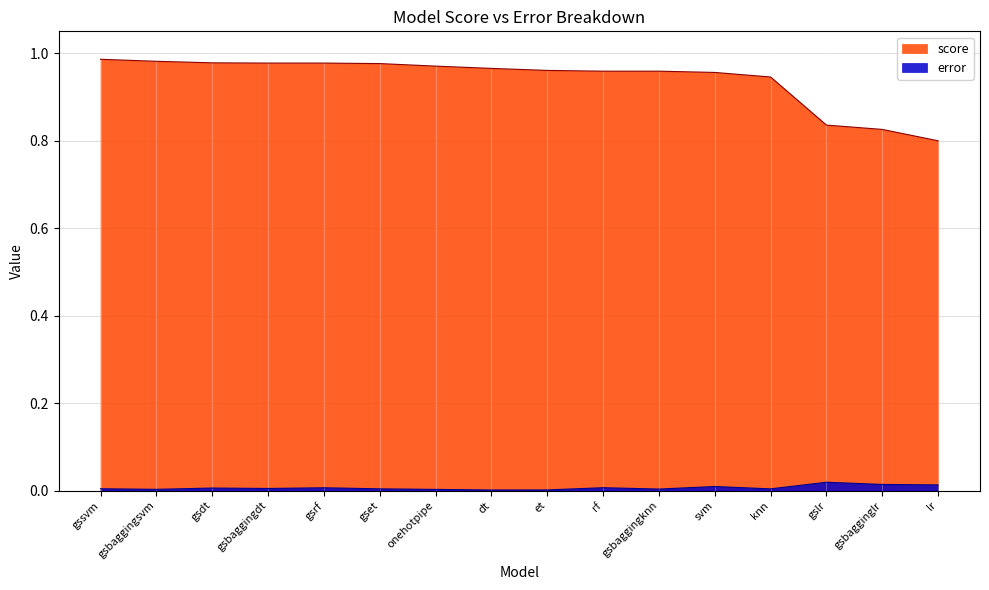

Reading left to right, list all the values displayed in this chart.

score: gssvm=1.0	gsbaggingsvm=1.0	gsdt=1.0	gsbaggingdt=1.0	gsrf=1.0	gset=1.0	onehotpipe=1.0	dt=1.0	et=1.0	rf=1.0	gsbaggingknn=1.0	svm=1.0	knn=0.9	gslr=0.8	gsbagginglr=0.8	lr=0.8
error: gssvm=0.0	gsbaggingsvm=0.0	gsdt=0.0	gsbaggingdt=0.0	gsrf=0.0	gset=0.0	onehotpipe=0.0	dt=0.0	et=0.0	rf=0.0	gsbaggingknn=0.0	svm=0.0	knn=0.0	gslr=0.0	gsbagginglr=0.0	lr=0.0